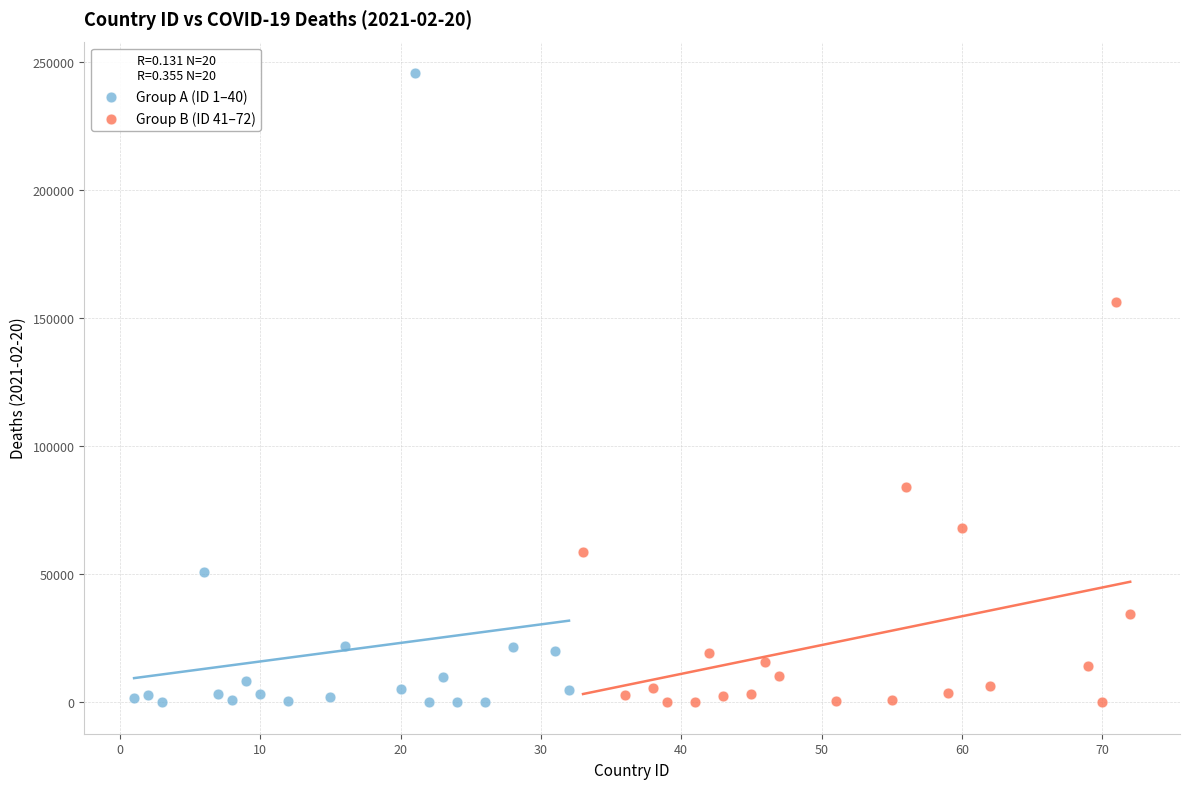

Which series has the widest spread of Y values?

Group A (ID 1–40)